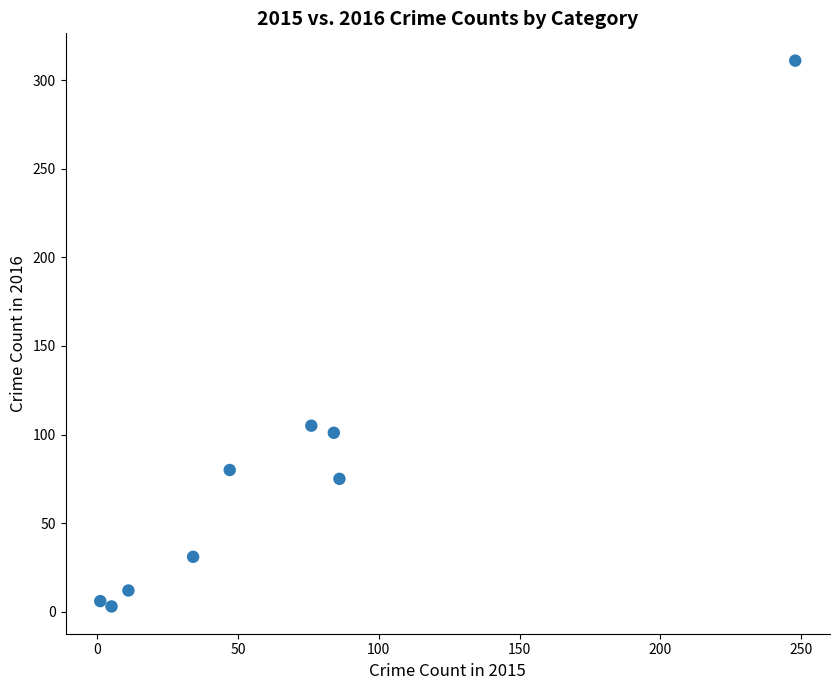

What is the average Y value?

80